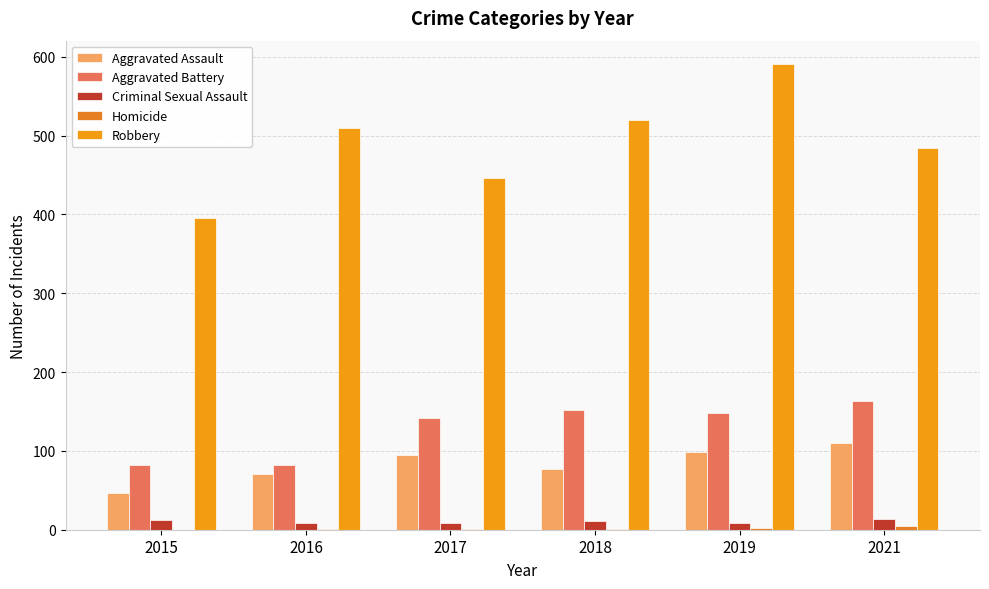

Reading left to right, extract all data points from this chart.

Aggravated Assault: 46	71	95	77	98	110
Aggravated Battery: 82	82	142	152	148	163
Criminal Sexual Assault: 12	8	8	11	8	14
Homicide: 0	1	1	1	2	5
Robbery: 395	510	446	520	591	484